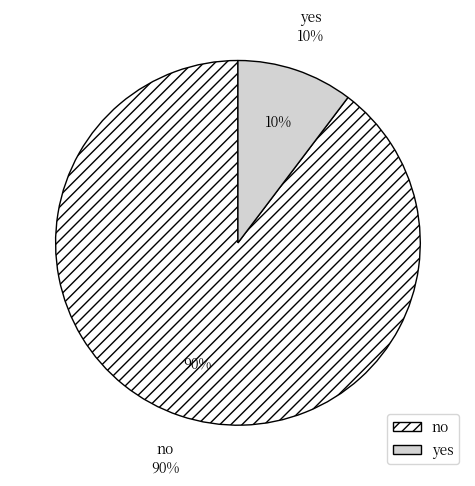

Which slice is the largest?

no